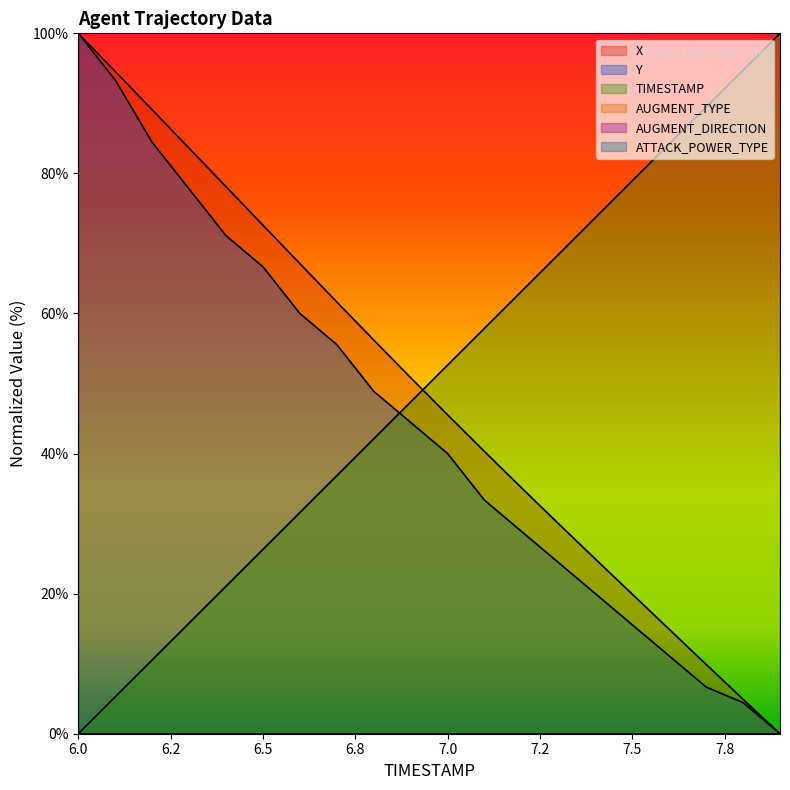

What is the label of the 17th point from the left?

7.6